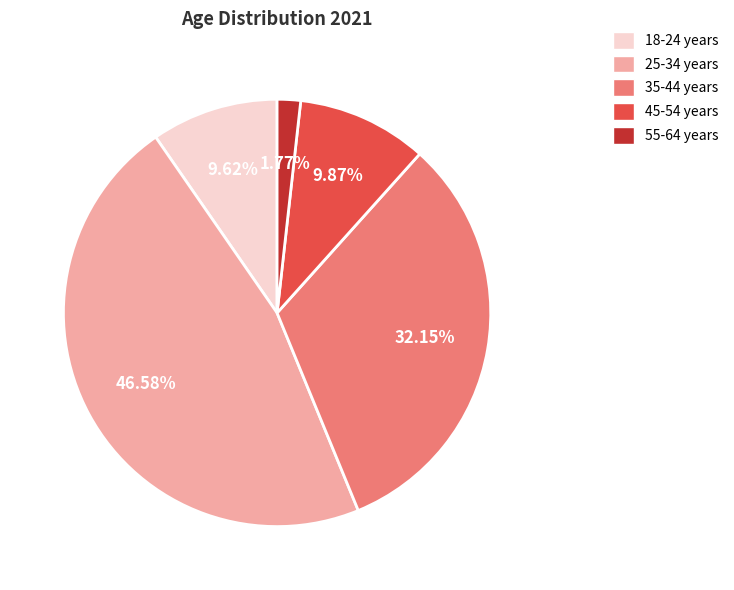

Count the number of slices in the pie.

5